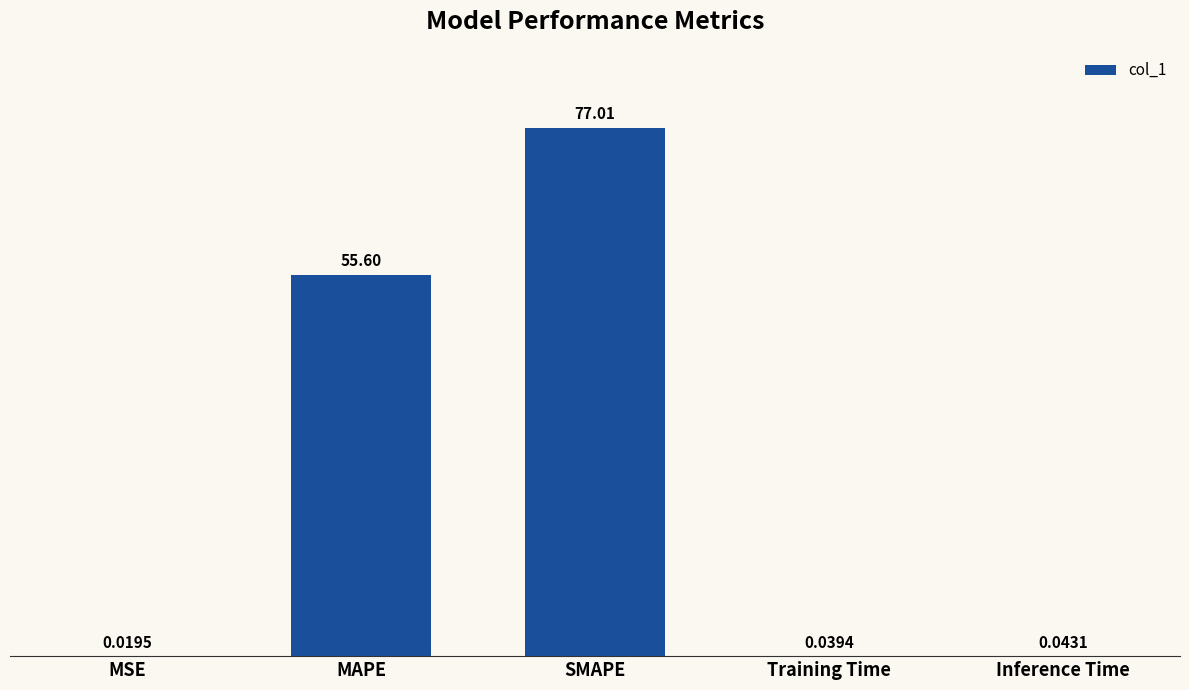

Which has a higher value, MSE or Inference Time?

Inference Time